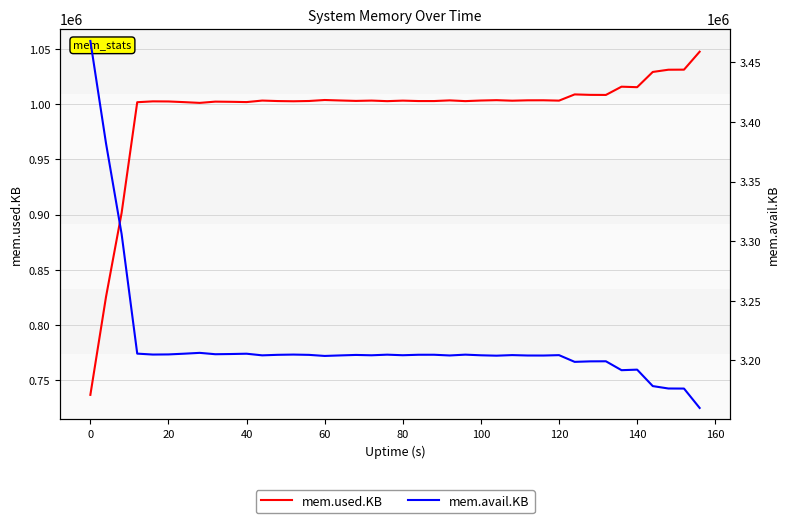

True or false: mem.avail.KB and mem.used.KB cross at least once.

False